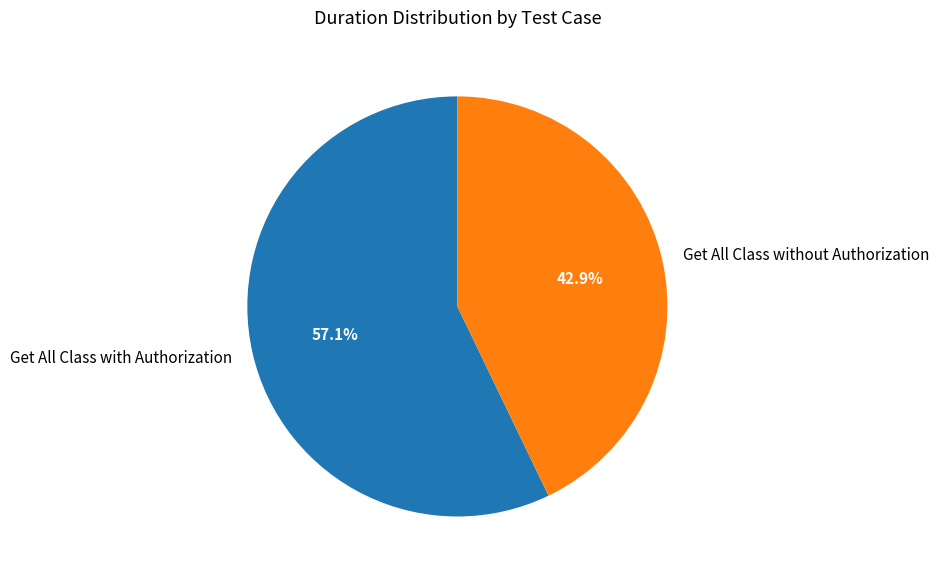

How many segments does this pie chart have?

2